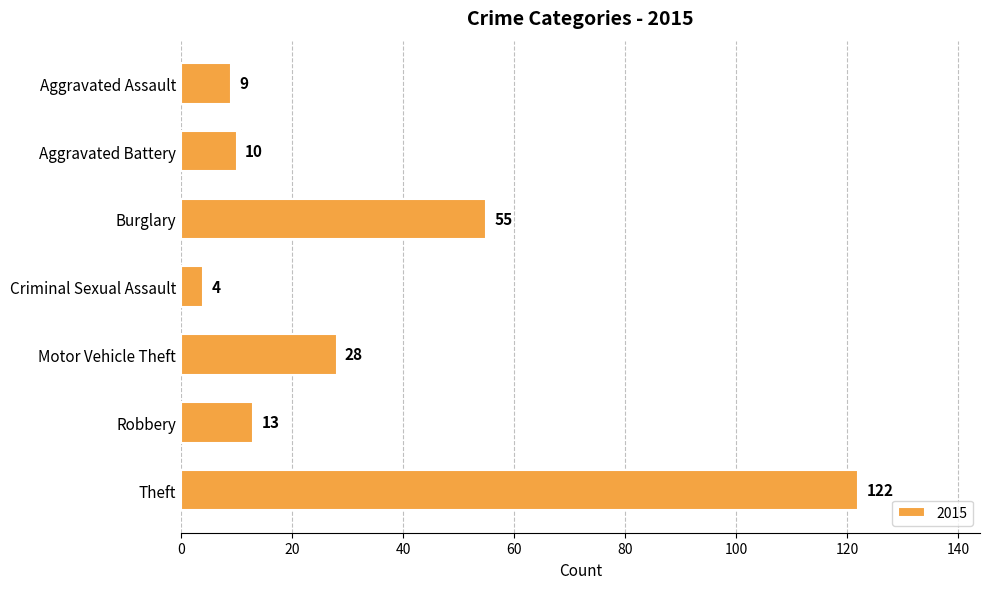

Does the chart contain any negative values?

No